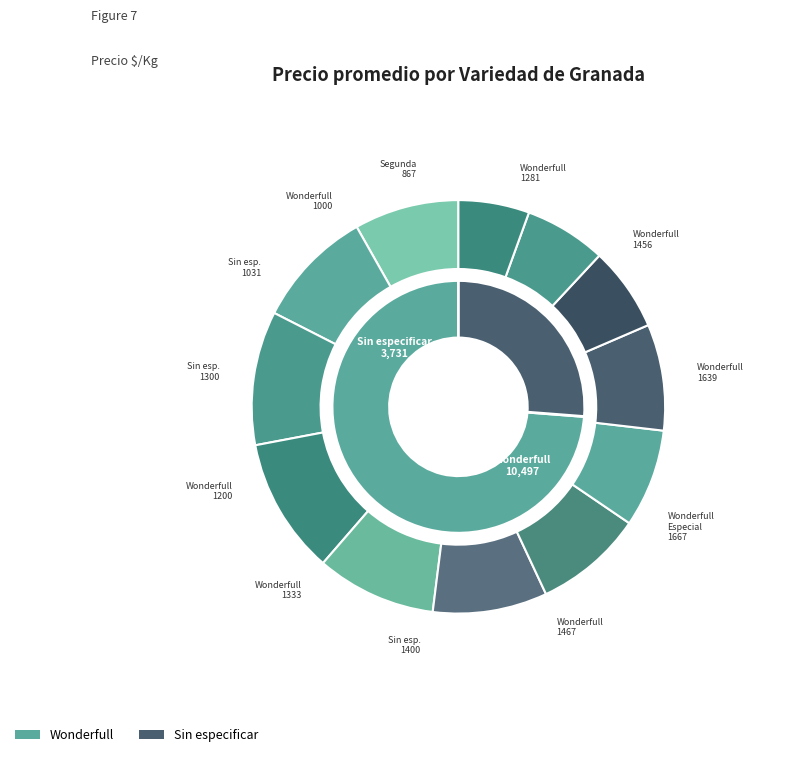

To the nearest percent, what portion does Wonderfull (1639) represent?

10%